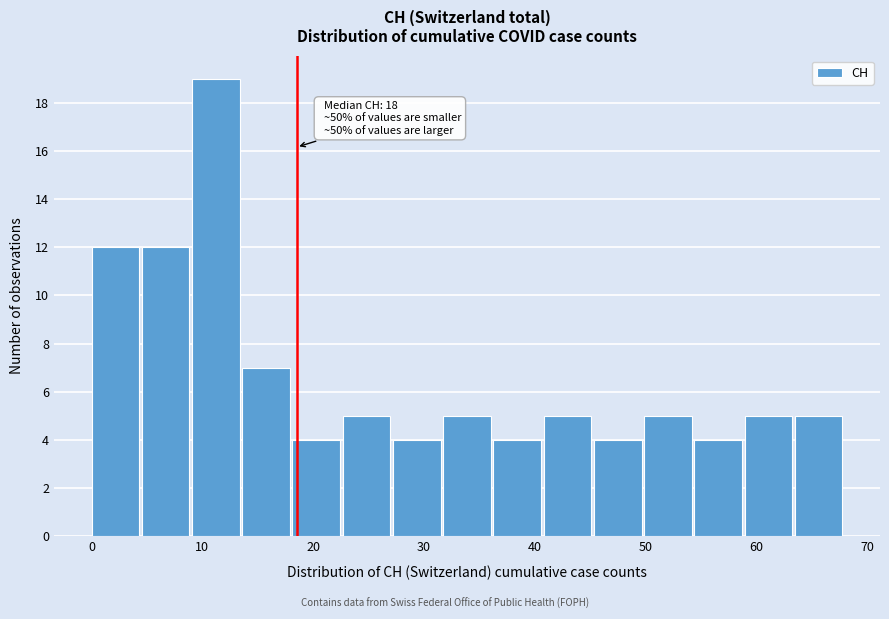

Over which range of the x-axis is the bar tallest?

9 to 14